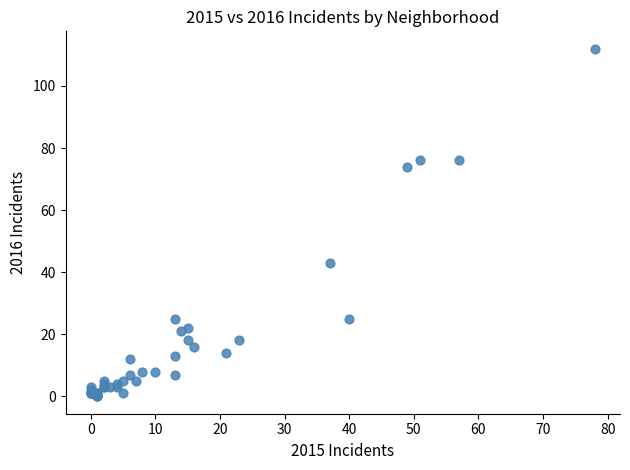

What Y value in the scatter plot is closest to 56?

43